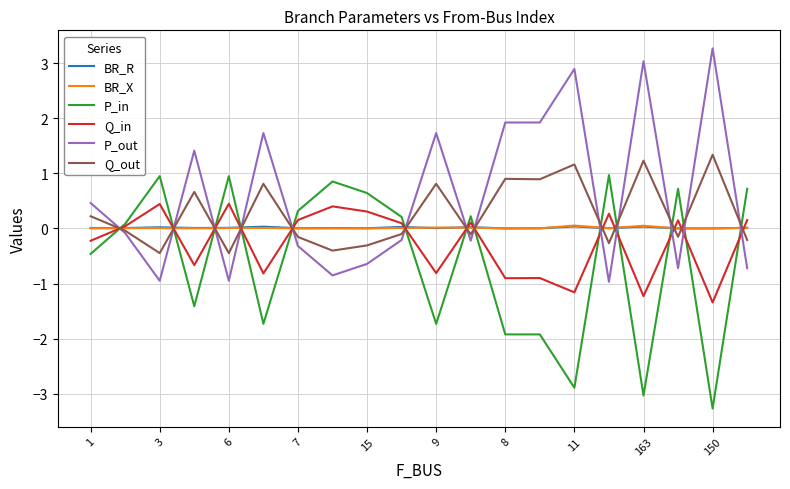

What is the greatest value displayed?

3.3